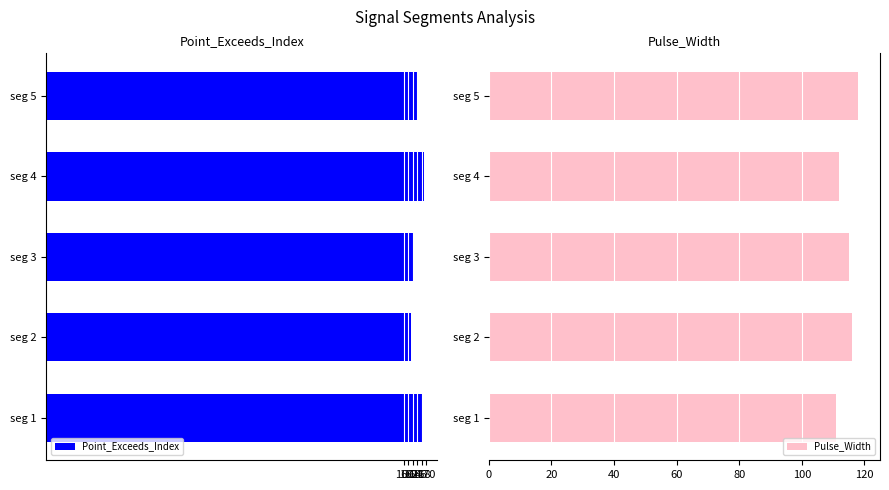

True or false: Pulse_Width has a value of 111 at seg 1.

True